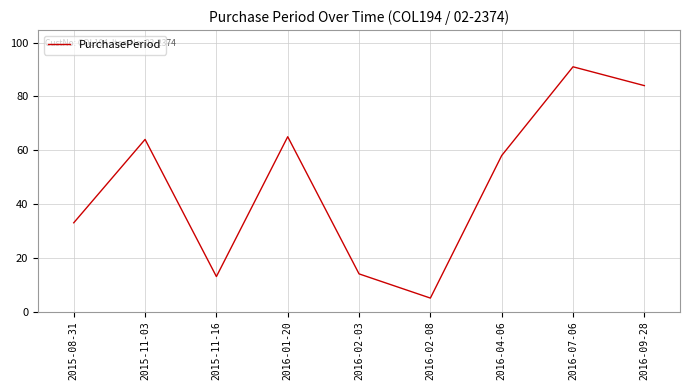

What is the minimum value shown in the chart?

5